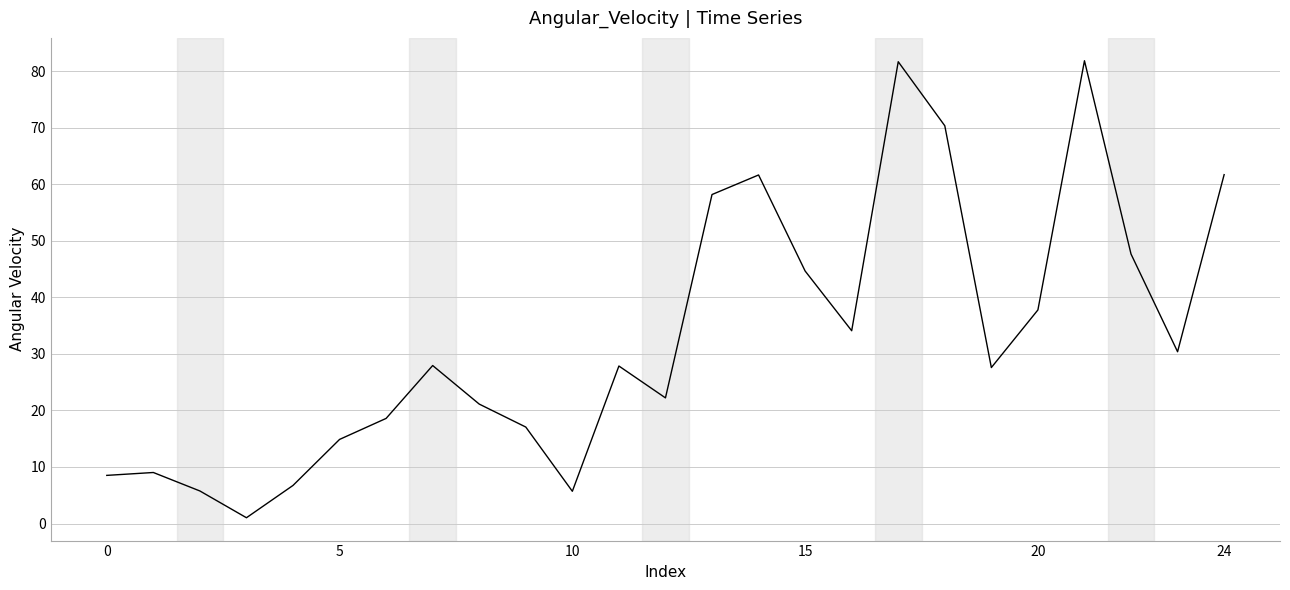

What is the maximum value shown in the chart?

81.8